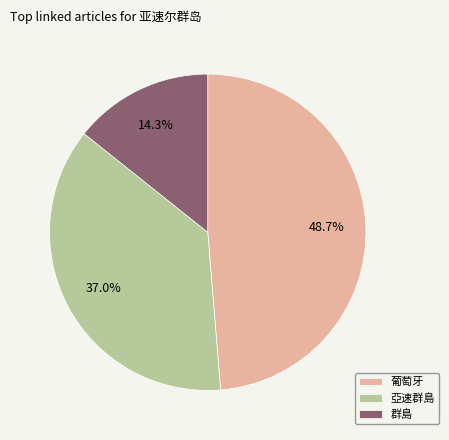

Count the number of slices in the pie.

3